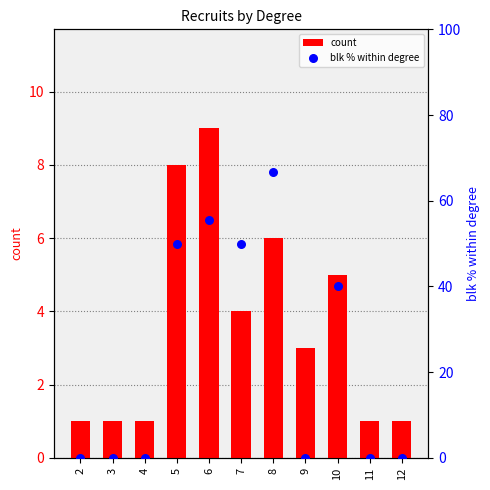

Which series has the largest total across all categories?

blk % within degree